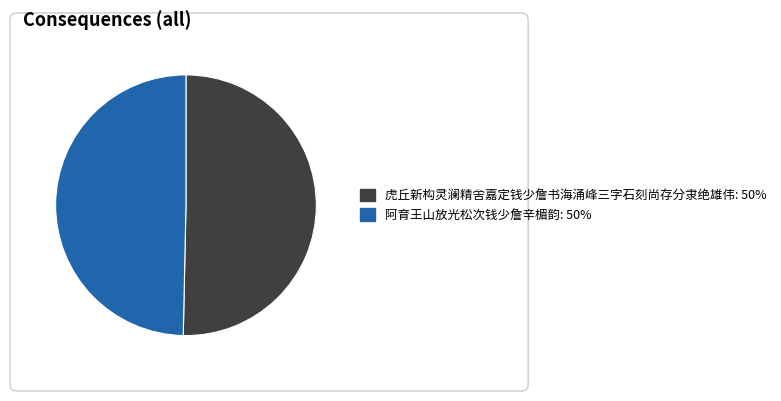

Is there a majority slice in this chart?

Yes